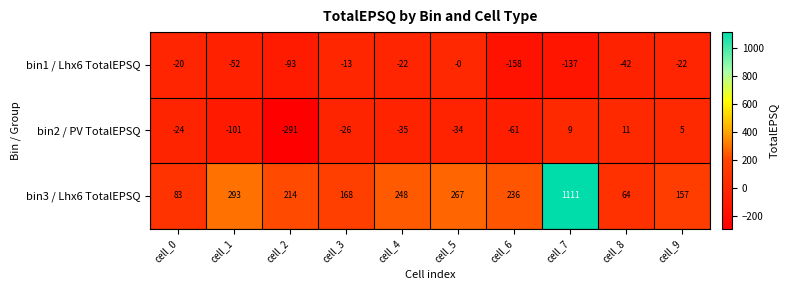

What is the average value of the bin1 / Lhx6 TotalEPSQ series?

-56